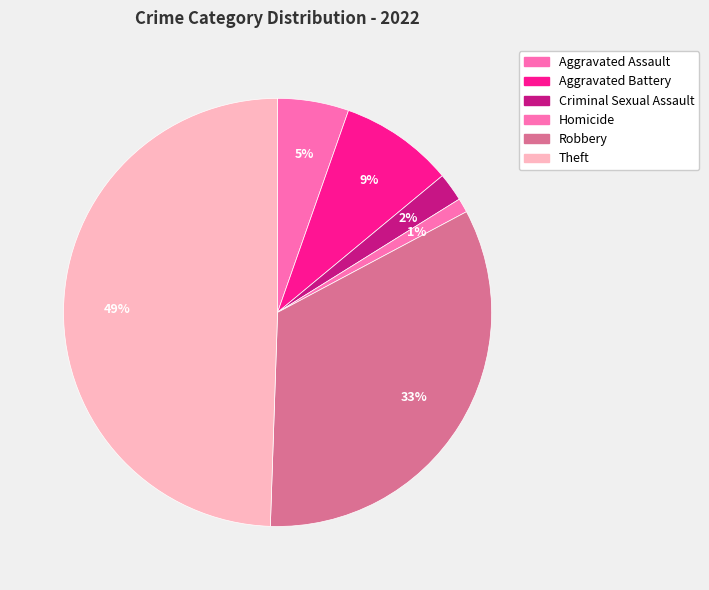

Is there any slice that represents more than half of the pie?

No